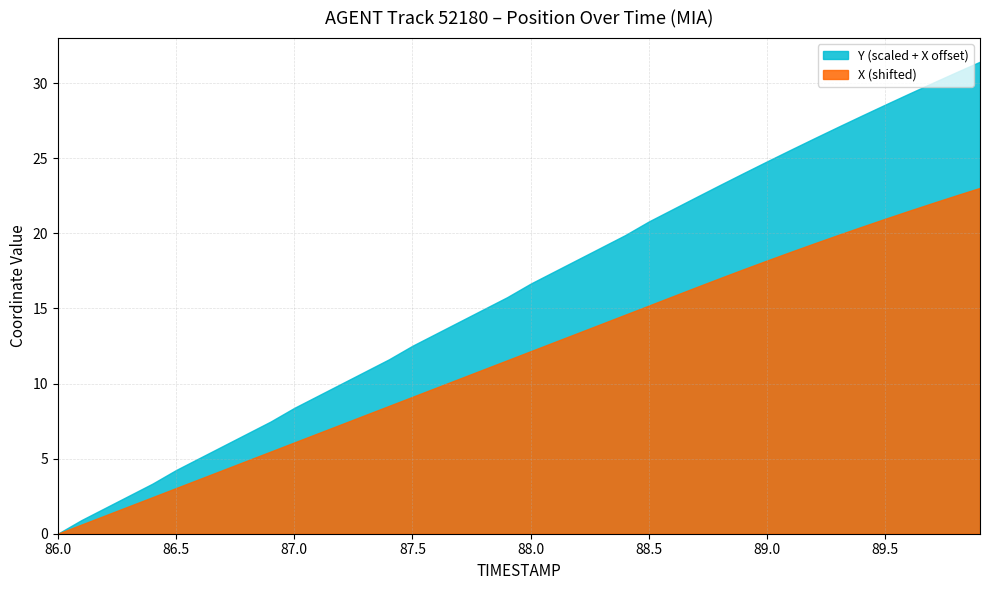

Is it true that Y (scaled + X offset) equals 16.7 at 88.0?

True